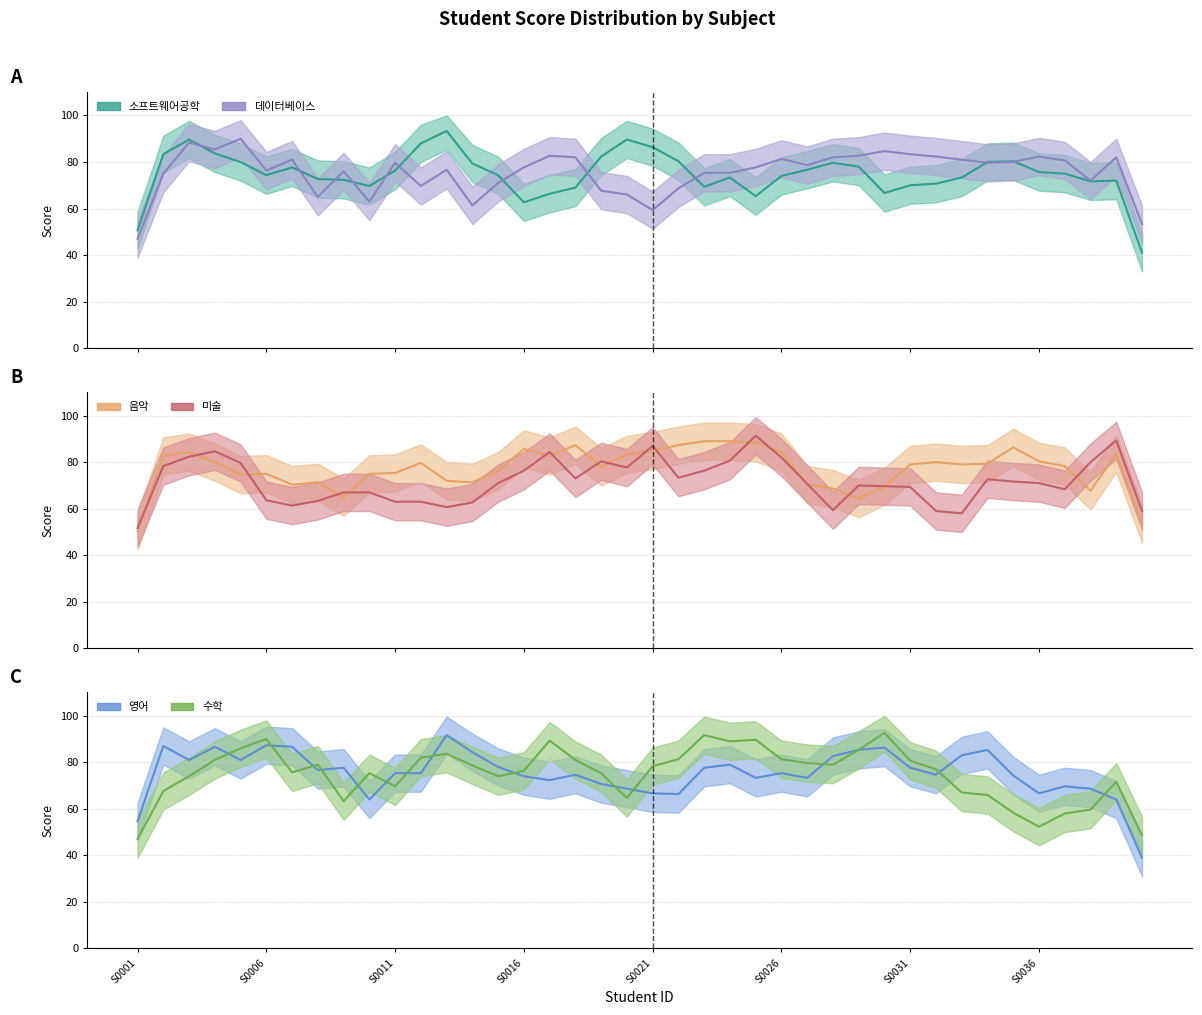

Is this an area chart (filled region under the line)?

No